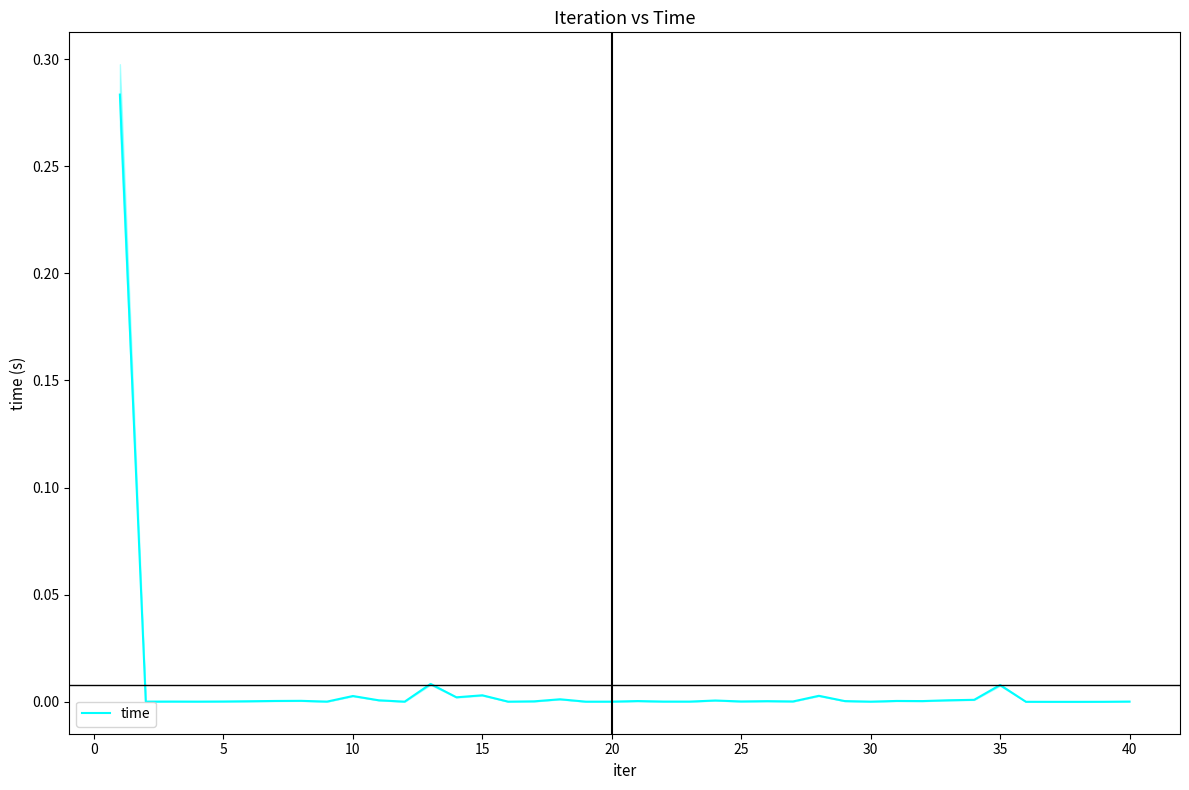

Reading left to right, what are all the values shown in this chart?

0.3	0.0	0.0	0.0	0.0	0.0	0.0	0.0	0.0	0.0	0.0	0.0	0.0	0.0	0.0	0.0	0.0	0.0	0.0	0.0	0.0	0.0	0.0	0.0	0.0	0.0	0.0	0.0	0.0	0.0	0.0	0.0	0.0	0.0	0.0	0.0	0.0	0.0	0.0	0.0